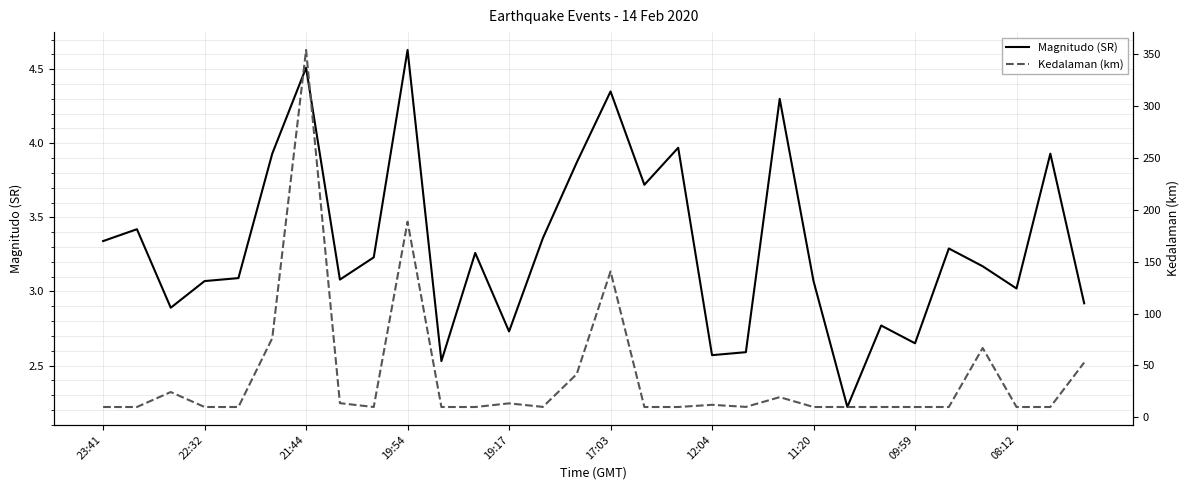

Reading left to right, transcribe all the data shown in this chart.

Magnitudo (SR): 3.3	3.4	2.9	3.1	3.1	3.9	4.5	3.1	3.2	4.6	2.5	3.3	2.7	3.4	3.9	4.3	3.7	4.0	2.6	2.6	4.3	3.1	2.2	2.8	2.6	3.3	3.2	3.0	3.9	2.9
Kedalaman (km): 10.0	10.0	24.4	10.0	10.0	76.2	353.7	13.7	10.0	188.4	10.0	10.0	13.5	10.1	41.7	140.5	10.0	10.0	12.1	10.1	19.5	10.0	10.0	10.0	10.0	10.0	66.8	10.0	10.0	52.8